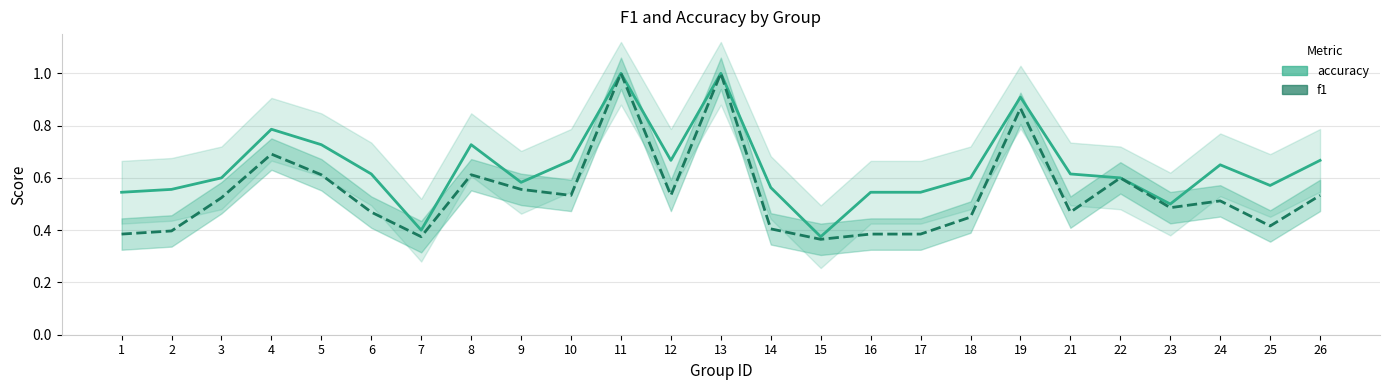

True or false: accuracy and f1 intersect in this chart.

False